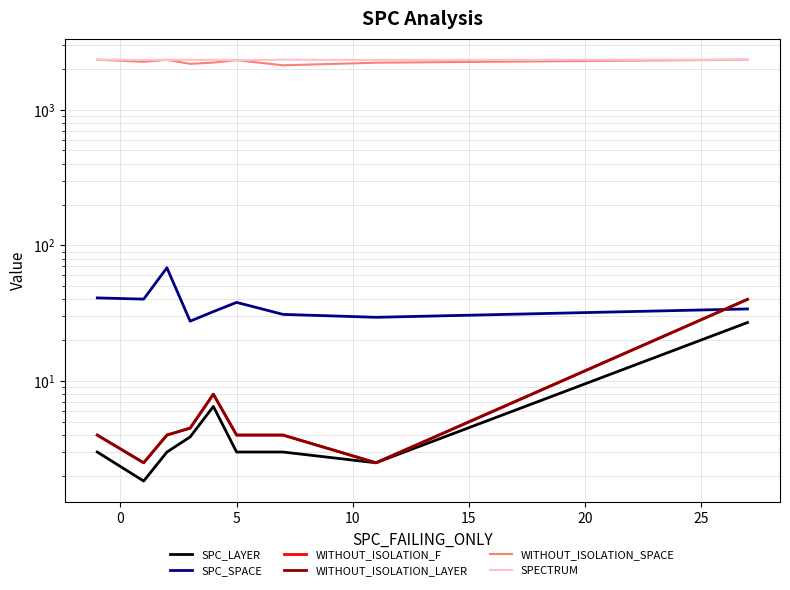

The SPC_LAYER series shows 1.8 at 5. True or false?

False